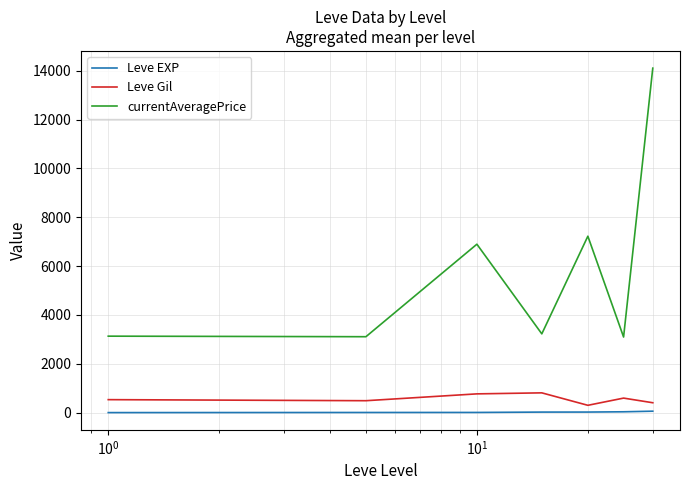

What is the difference between the maximum and second lowest values in the currentAveragePrice series?

10996.8